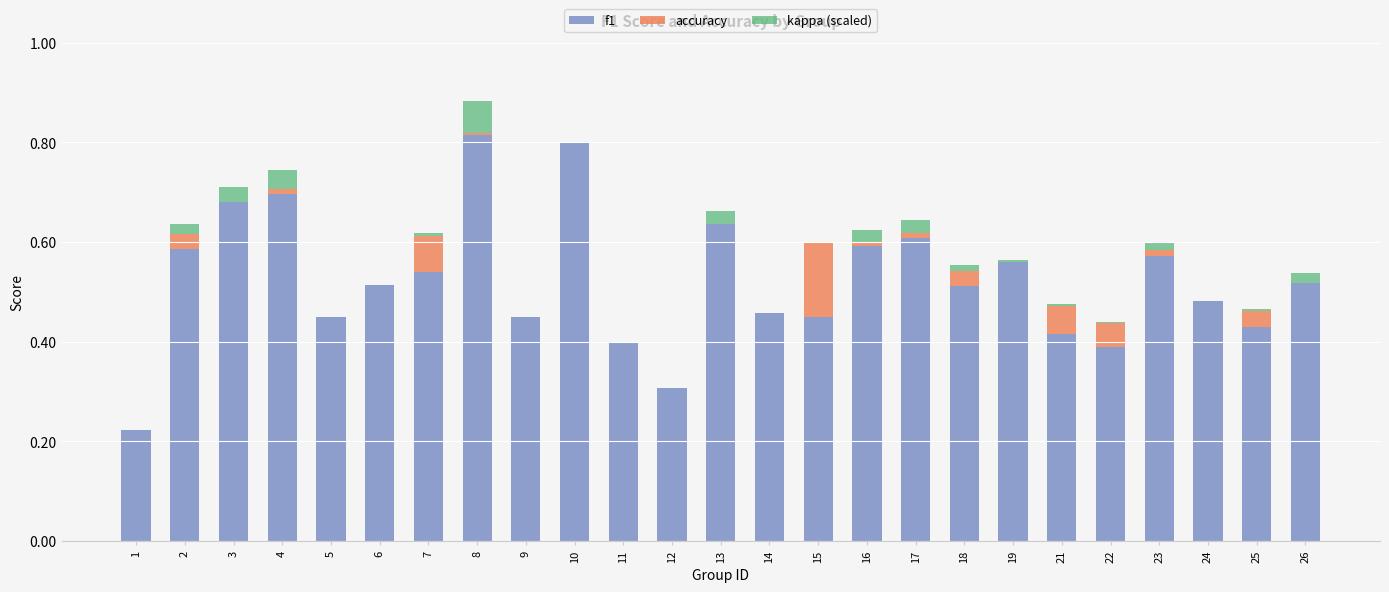

At which category is the sum across all series the highest?

8